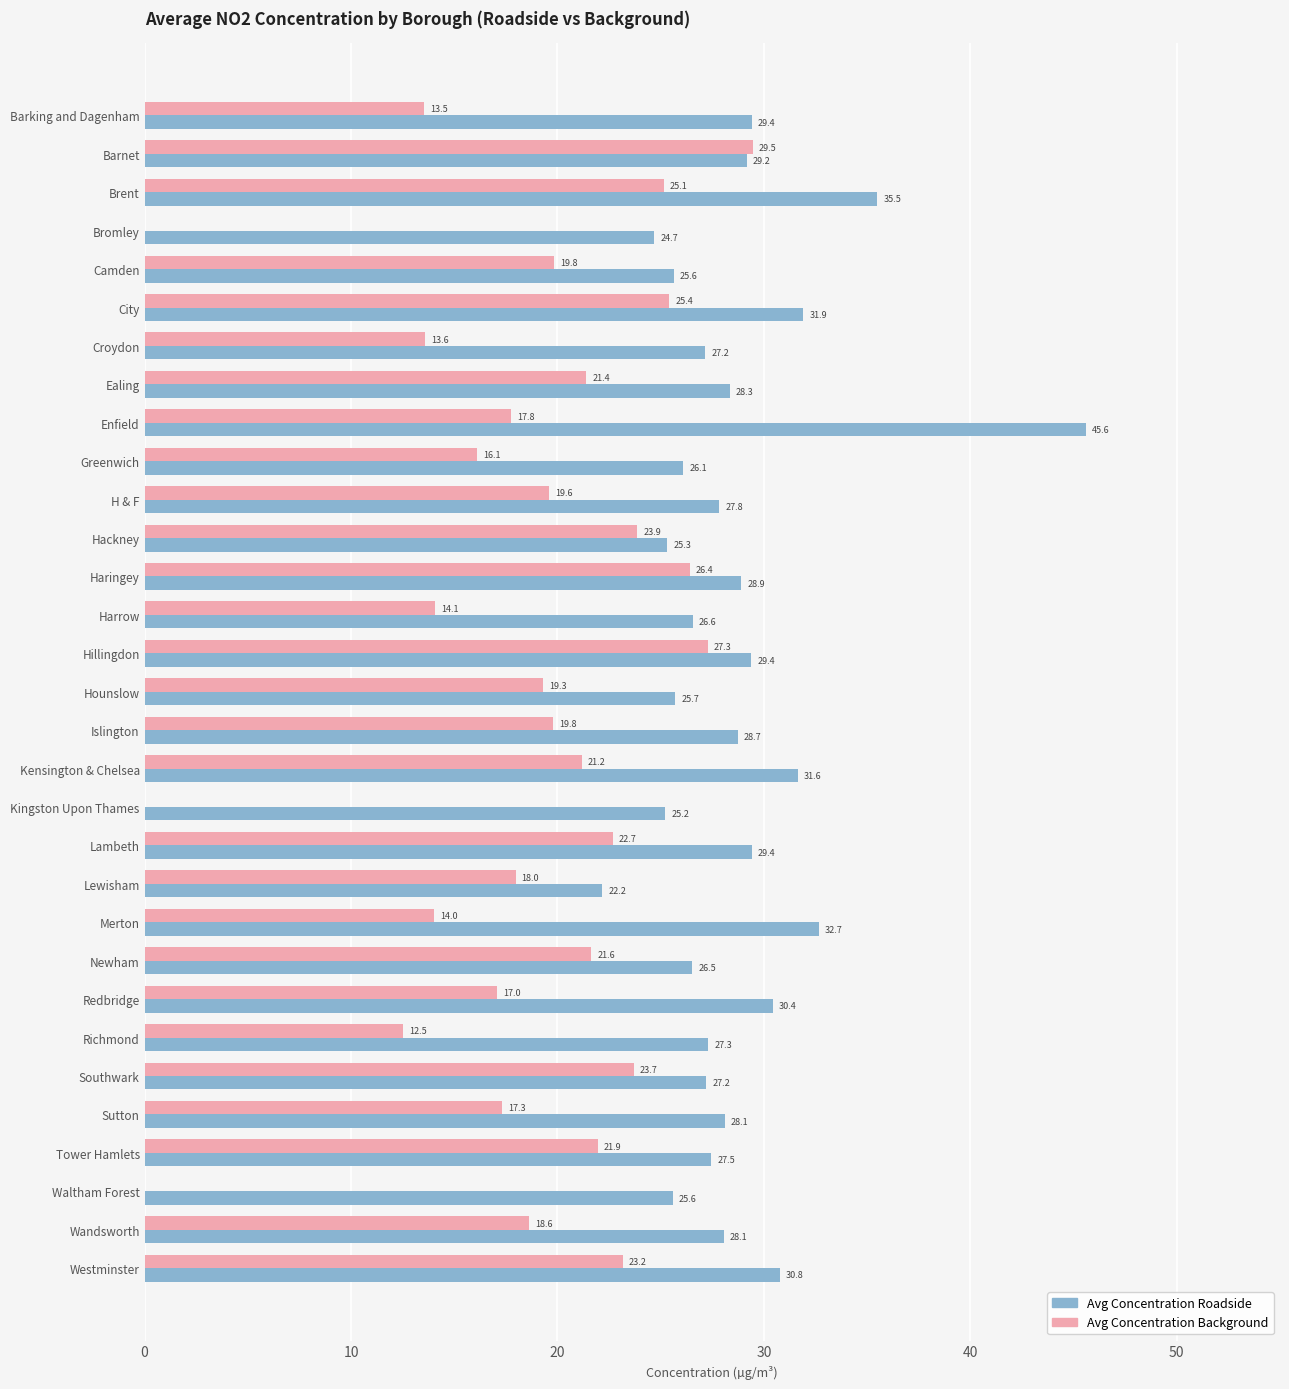

What is the total value across all series at Tower Hamlets?

49.4